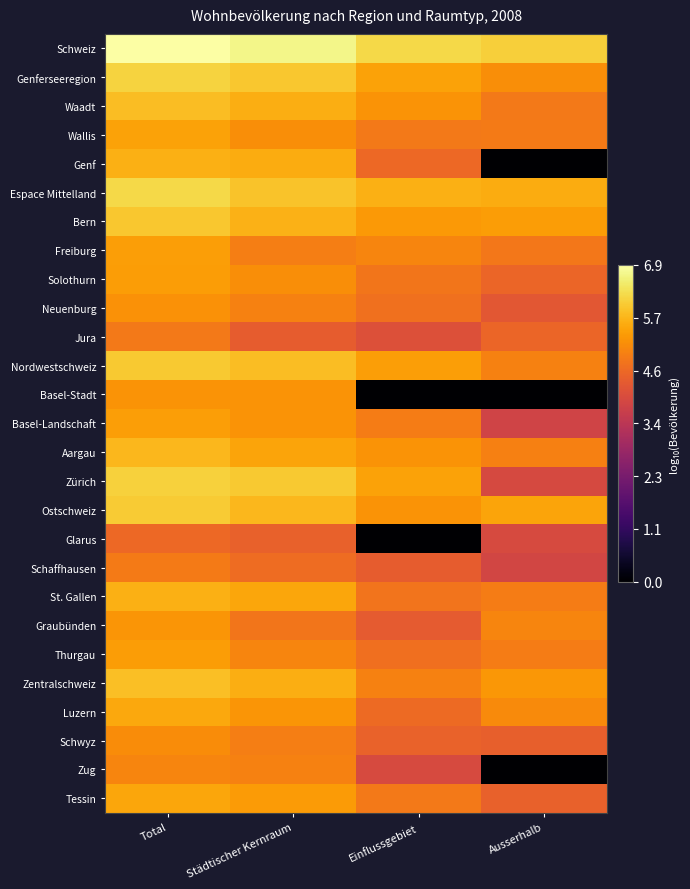

Reading left to right, list all the values displayed in this chart.

Schweiz: Total=6.9	Städtischer Kernraum=6.7	Einflussgebiet=6.2	Ausserhalb=6.1
Genferseeregion: Total=6.2	Städtischer Kernraum=6.0	Einflussgebiet=5.5	Ausserhalb=5.2
Waadt: Total=5.8	Städtischer Kernraum=5.6	Einflussgebiet=5.3	Ausserhalb=4.8
Wallis: Total=5.5	Städtischer Kernraum=5.2	Einflussgebiet=4.9	Ausserhalb=4.9
Genf: Total=5.6	Städtischer Kernraum=5.6	Einflussgebiet=4.6	Ausserhalb=0.0
Espace Mittelland: Total=6.2	Städtischer Kernraum=5.9	Einflussgebiet=5.7	Ausserhalb=5.6
Bern: Total=6.0	Städtischer Kernraum=5.7	Einflussgebiet=5.3	Ausserhalb=5.4
Freiburg: Total=5.4	Städtischer Kernraum=4.9	Einflussgebiet=5.1	Ausserhalb=4.8
Solothurn: Total=5.4	Städtischer Kernraum=5.2	Einflussgebiet=4.8	Ausserhalb=4.5
Neuenburg: Total=5.2	Städtischer Kernraum=5.0	Einflussgebiet=4.7	Ausserhalb=4.3
Jura: Total=4.8	Städtischer Kernraum=4.4	Einflussgebiet=4.1	Ausserhalb=4.5
Nordwestschweiz: Total=6.0	Städtischer Kernraum=5.8	Einflussgebiet=5.4	Ausserhalb=5.0
Basel-Stadt: Total=5.3	Städtischer Kernraum=5.3	Einflussgebiet=0.0	Ausserhalb=0.0
Basel-Landschaft: Total=5.4	Städtischer Kernraum=5.3	Einflussgebiet=4.9	Ausserhalb=3.8
Aargau: Total=5.8	Städtischer Kernraum=5.5	Einflussgebiet=5.3	Ausserhalb=5.0
Zürich: Total=6.1	Städtischer Kernraum=6.0	Einflussgebiet=5.5	Ausserhalb=4.0
Ostschweiz: Total=6.0	Städtischer Kernraum=5.8	Einflussgebiet=5.3	Ausserhalb=5.5
Glarus: Total=4.6	Städtischer Kernraum=4.5	Einflussgebiet=0.0	Ausserhalb=4.0
Schaffhausen: Total=4.9	Städtischer Kernraum=4.7	Einflussgebiet=4.4	Ausserhalb=3.9
St. Gallen: Total=5.7	Städtischer Kernraum=5.5	Einflussgebiet=4.8	Ausserhalb=4.9
Graubünden: Total=5.3	Städtischer Kernraum=4.8	Einflussgebiet=4.3	Ausserhalb=5.0
Thurgau: Total=5.4	Städtischer Kernraum=5.0	Einflussgebiet=4.7	Ausserhalb=4.9
Zentralschweiz: Total=5.9	Städtischer Kernraum=5.6	Einflussgebiet=5.0	Ausserhalb=5.3
Luzern: Total=5.6	Städtischer Kernraum=5.3	Einflussgebiet=4.6	Ausserhalb=5.1
Schwyz: Total=5.2	Städtischer Kernraum=4.9	Einflussgebiet=4.5	Ausserhalb=4.4
Zug: Total=5.0	Städtischer Kernraum=5.0	Einflussgebiet=4.0	Ausserhalb=0.0
Tessin: Total=5.5	Städtischer Kernraum=5.4	Einflussgebiet=4.9	Ausserhalb=4.5